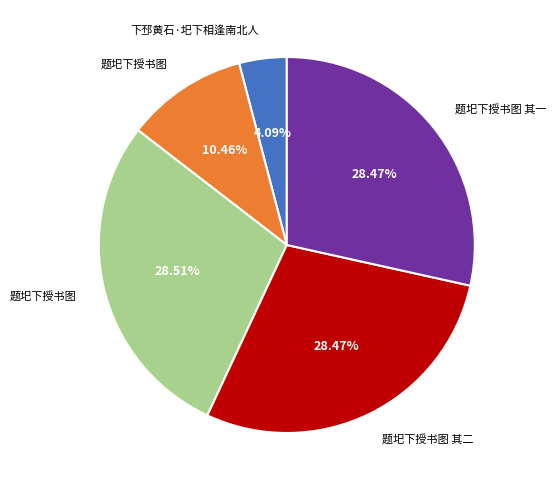

To the nearest percent, what is the average slice percentage?

20%